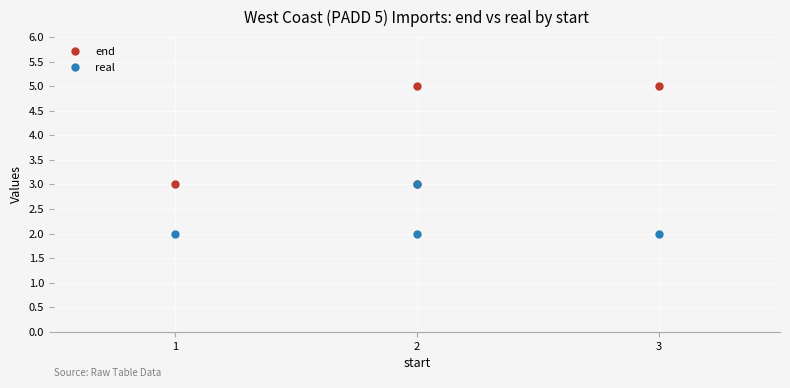

In real, how many points are higher than both neighbors (excluding endpoints)?

1